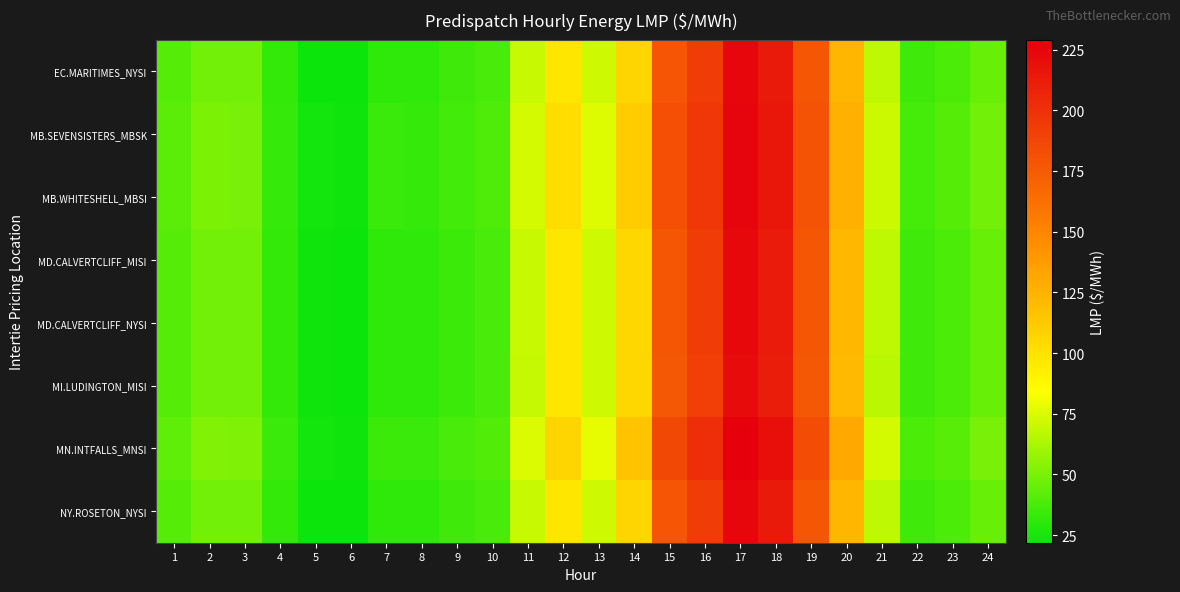

What is the total value across all series at 19?

1429.6